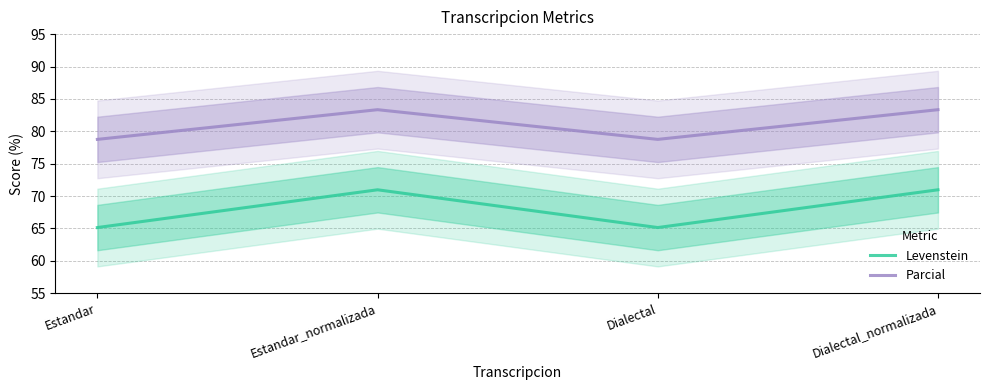

The value of Parcial at Dialectal_normalizada is 83.3. True or false?

True